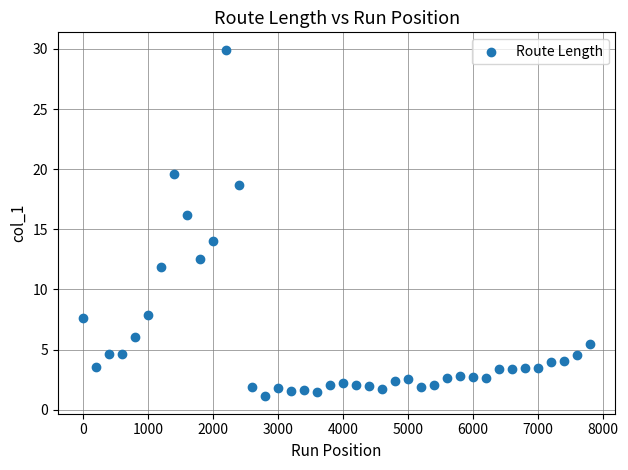

What is the range of Y values (max minus min)?

28.8